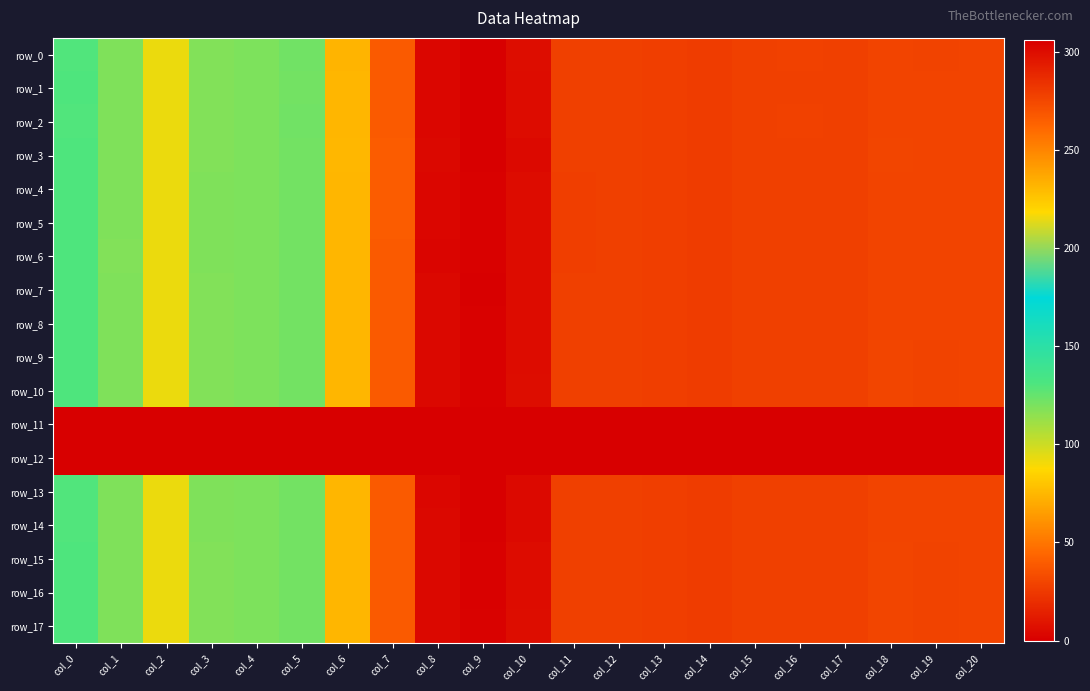

Which category has the highest value in the row_6 series?

col_9